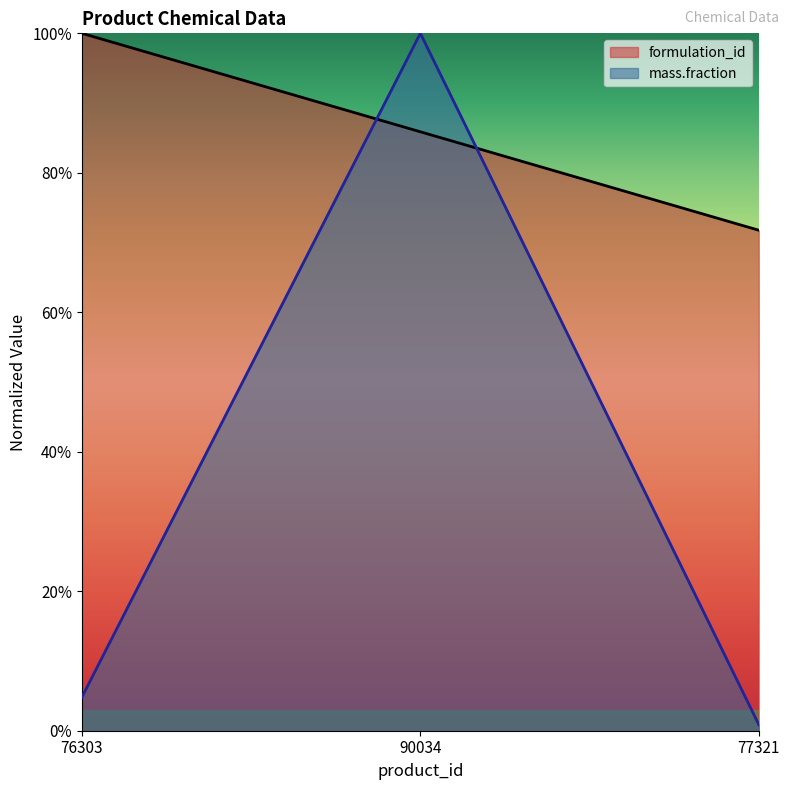

Reading left to right, extract all data points from this chart.

formulation_id: 100.0	85.9	71.8
mass.fraction: 4.8	100.0	0.9